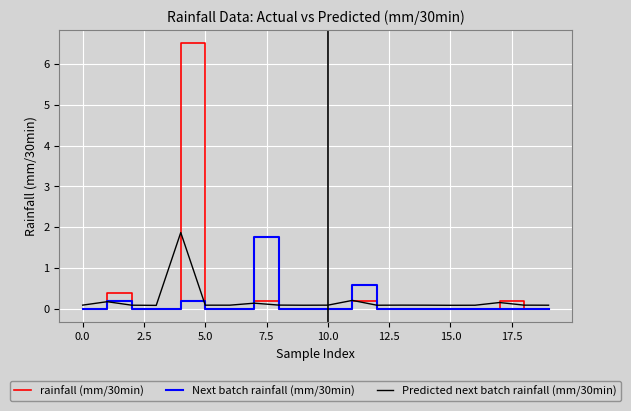

Which series has the widest spread of values?

rainfall (mm/30min)